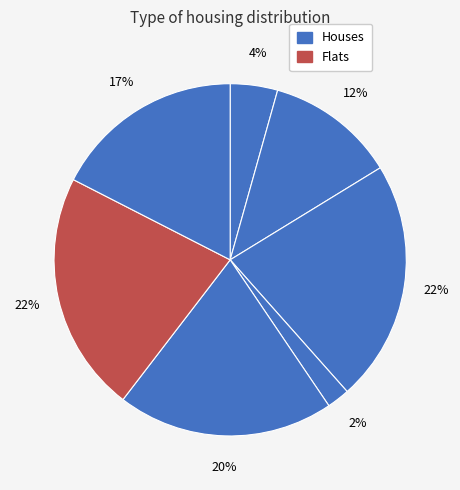

Count the number of slices in the pie.

7